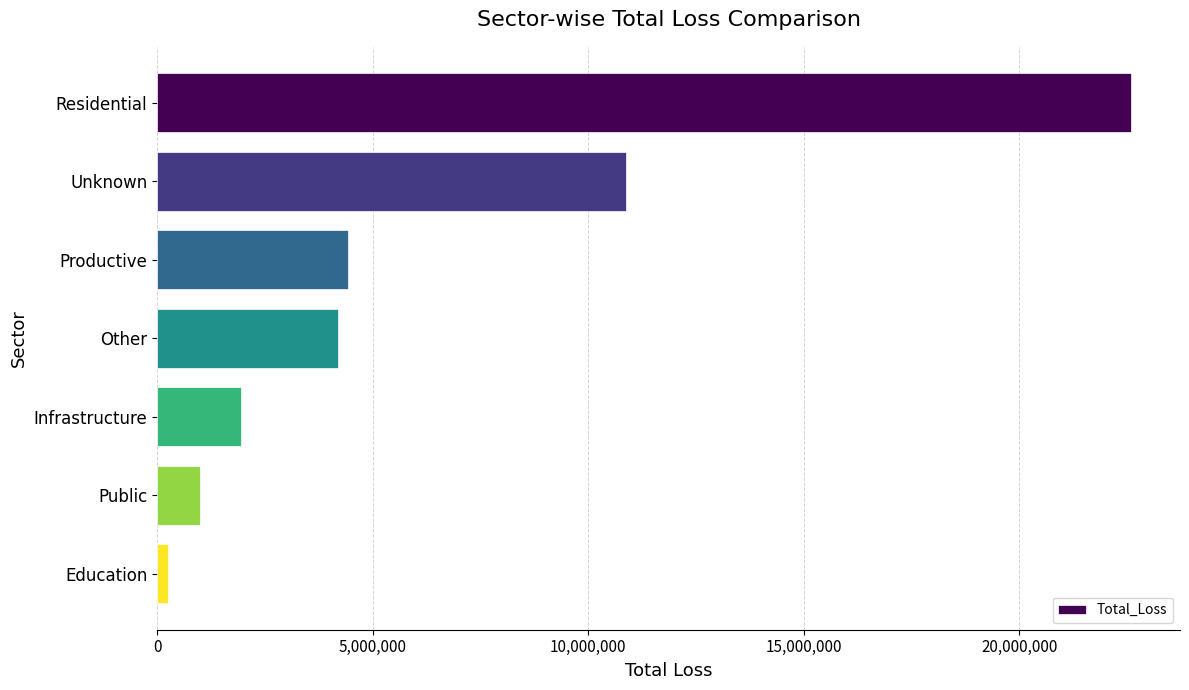

What is the difference between the second highest and minimum values?

10629632